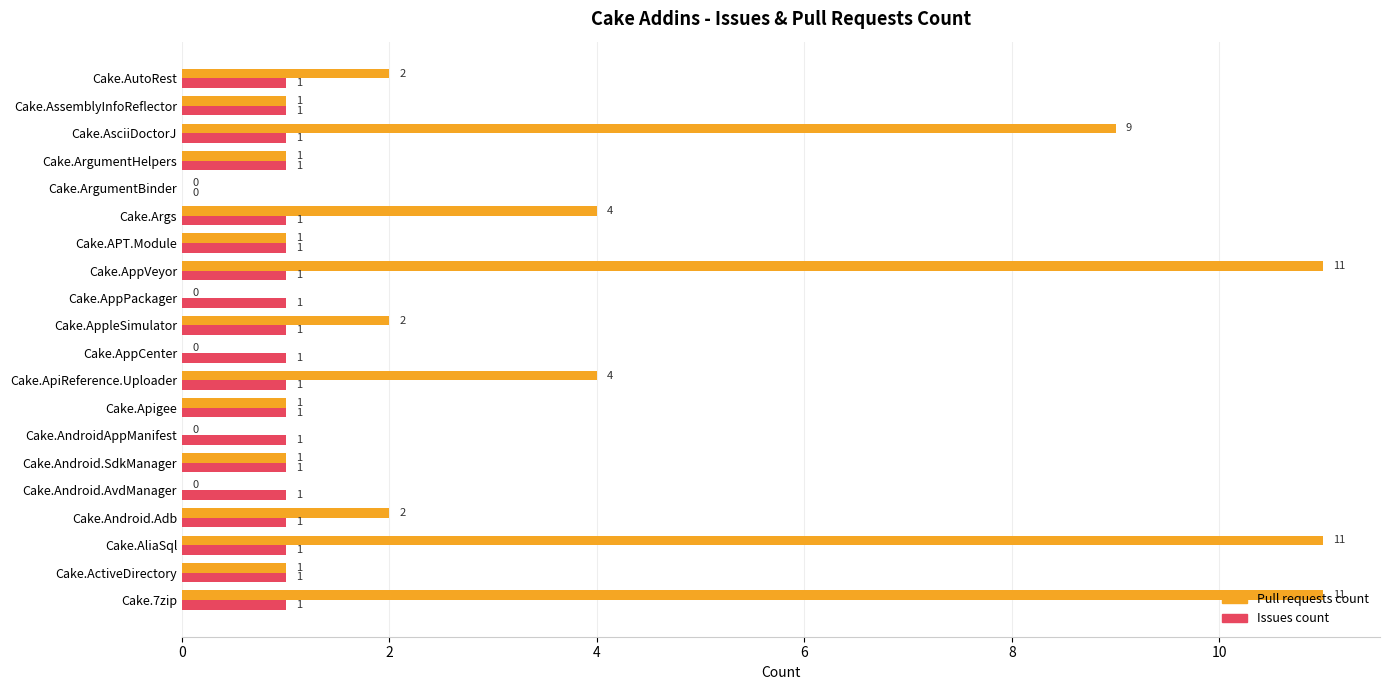

Which series changed the most between Cake.AppPackager and Cake.AsciiDoctorJ?

Pull requests count